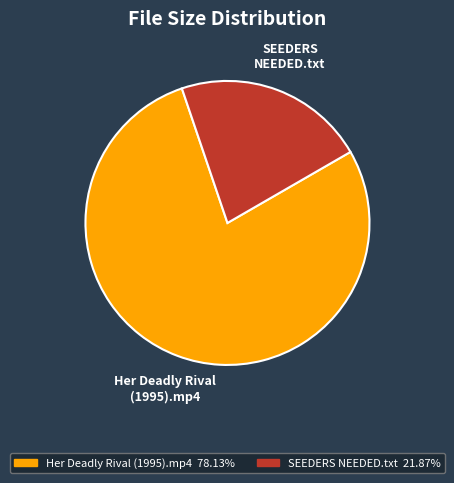

The Her Deadly Rival (1995).mp4 slice represents 88% of the pie. True or false?

False